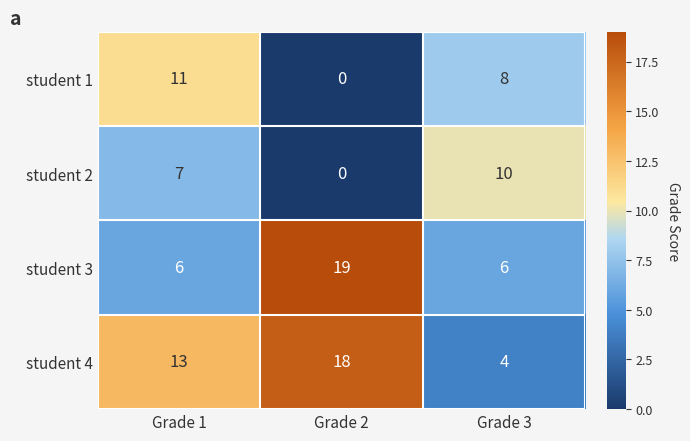

Rank the series by their maximum value, from highest to lowest.

student 3, student 4, student 1, student 2